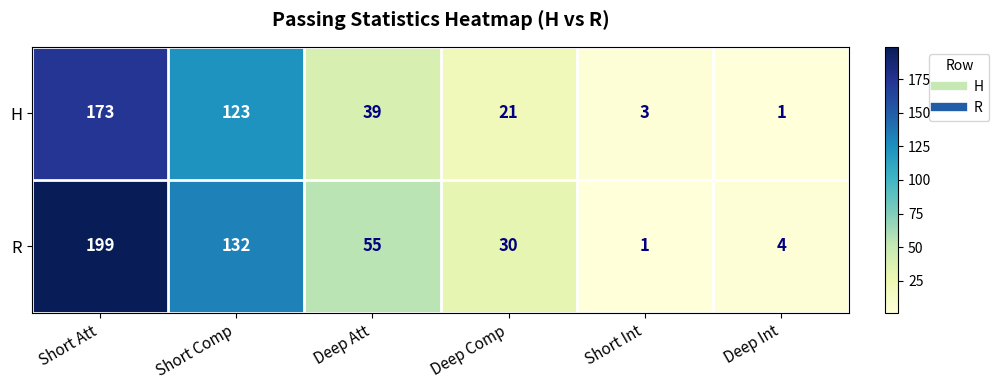

Rank the series by their average value, from lowest to highest.

H, R